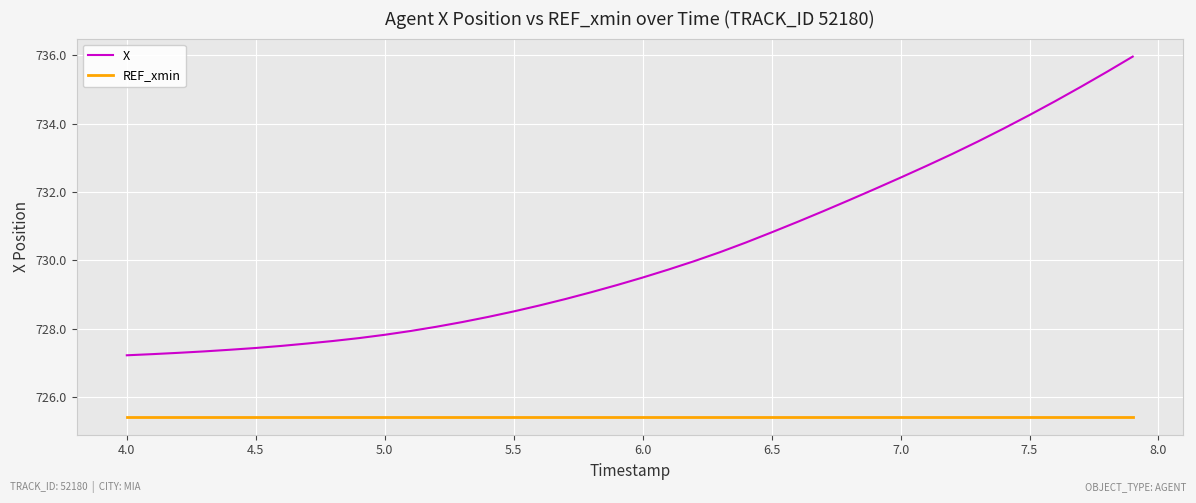

What is the maximum value for X?

736.0